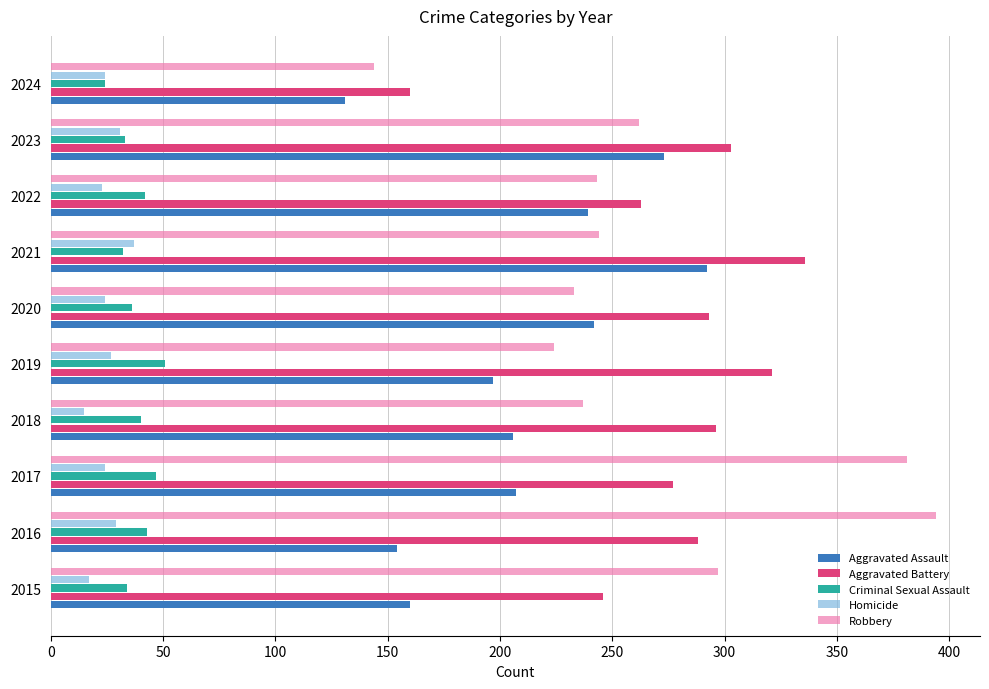

What is the total value across all series at 2018?

794